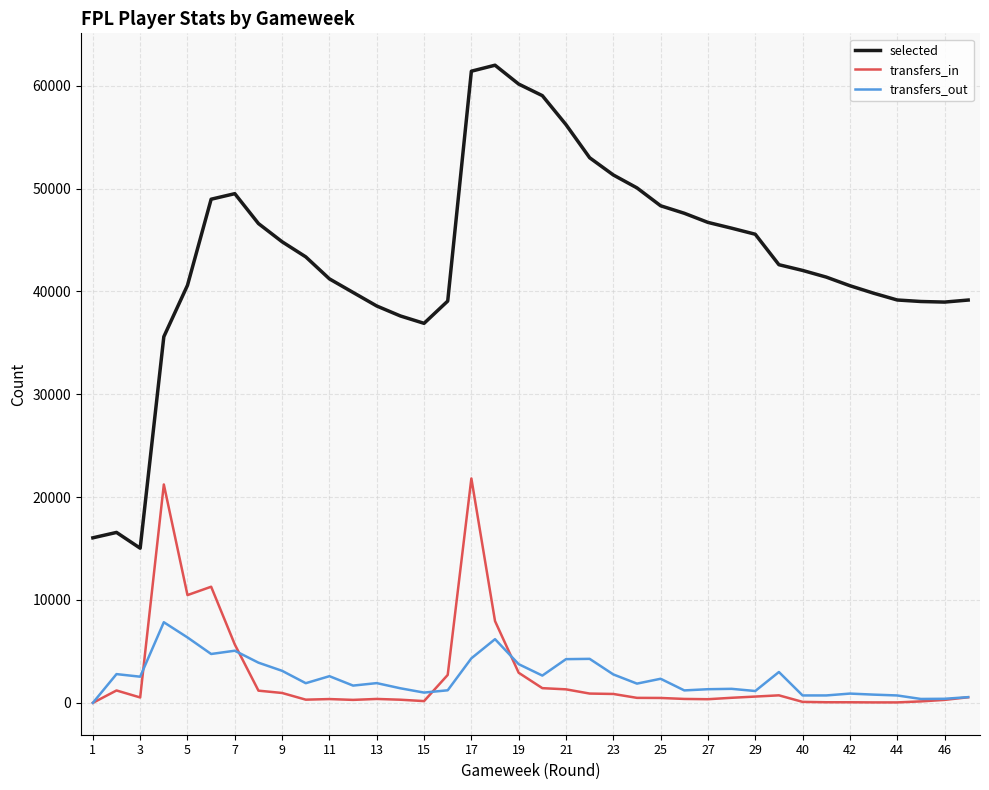

Which series has the widest spread of values?

selected